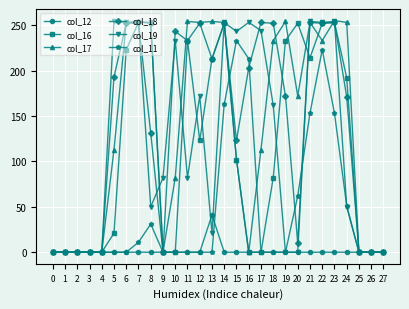

True or false: col_16 and col_17 intersect in this chart.

True